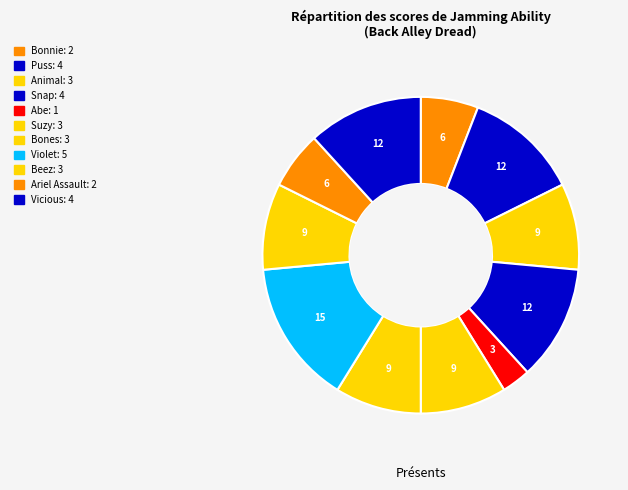

How many slices are in this pie chart?

11